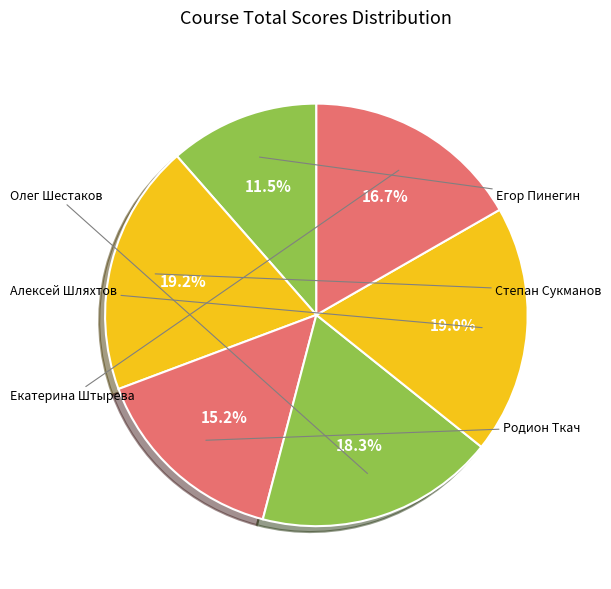

Count the number of slices in the pie.

6